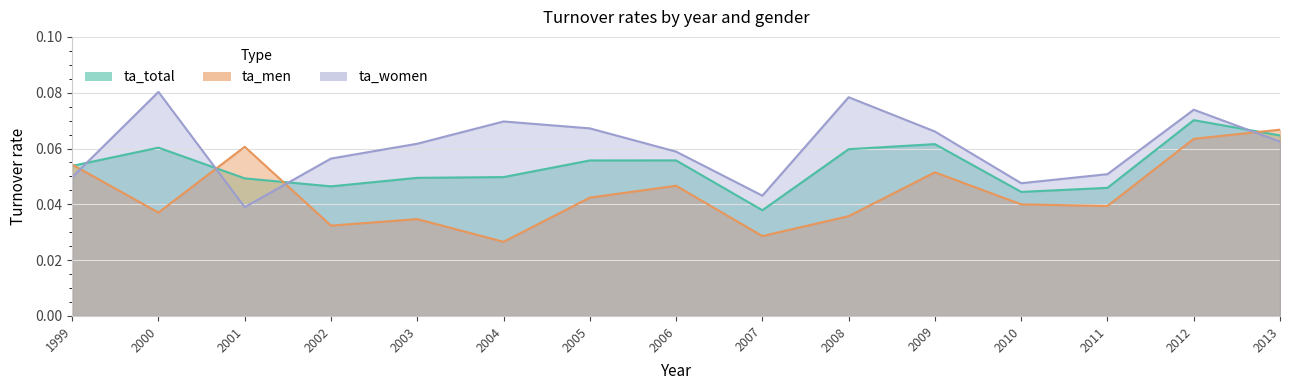

What is the value of the ta_women point at the 2nd from the left?

0.1